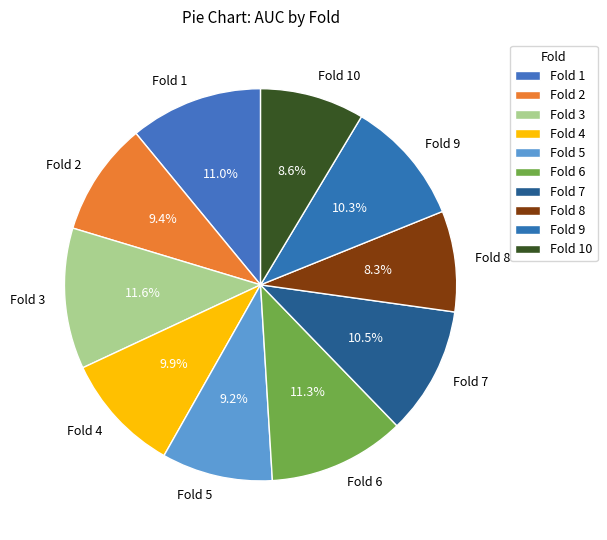

Which has a higher value, Fold 8 or Fold 1?

Fold 1